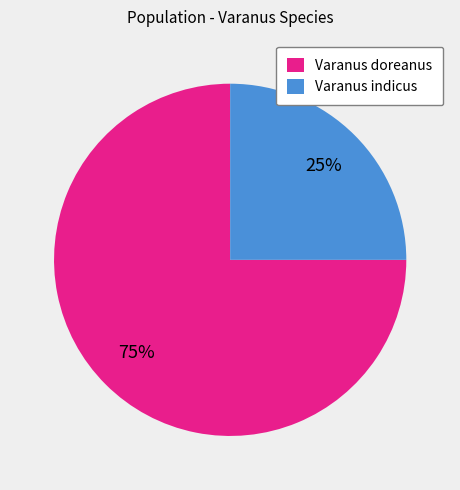

Which category accounts for the majority?

Varanus doreanus